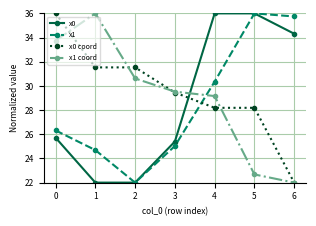

Where do x1 and x1 coord first cross each other?

3 and 4